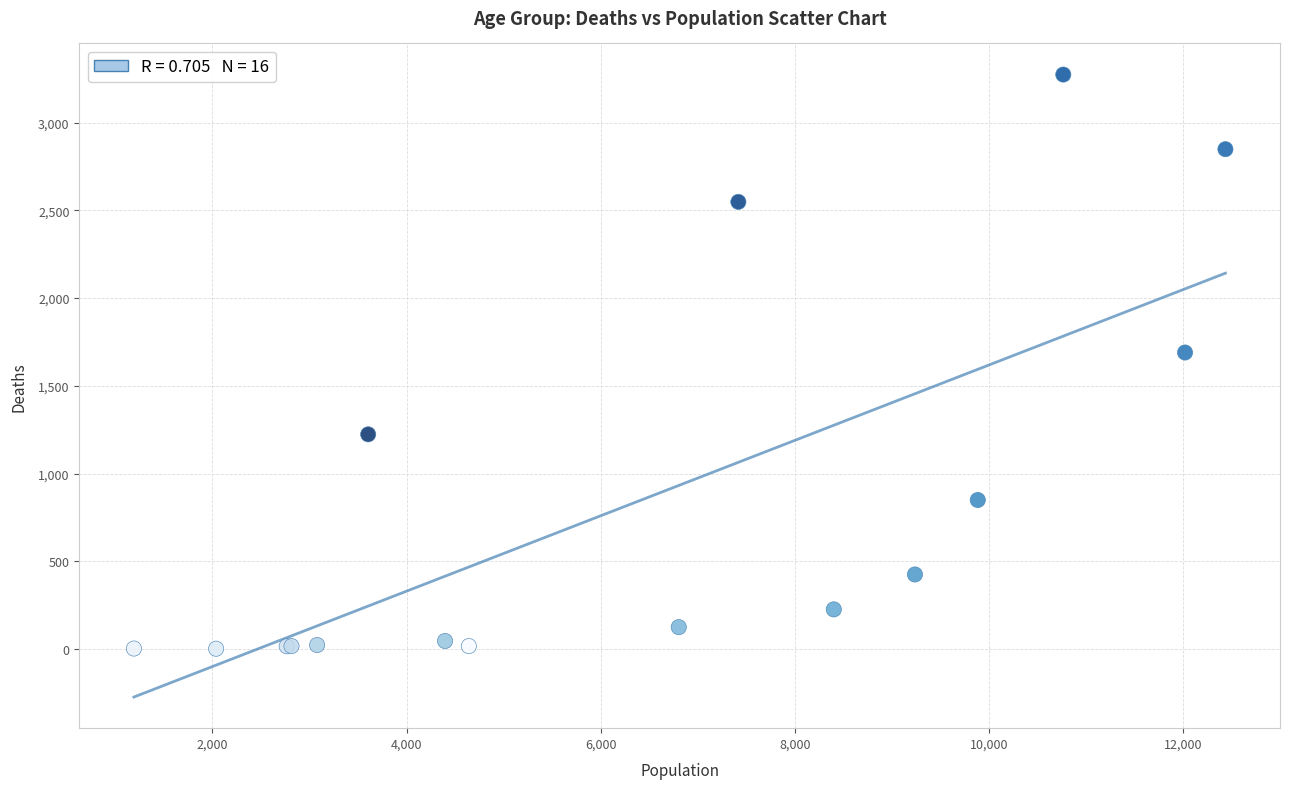

What Y value in the scatter plot is closest to 1638?

1690